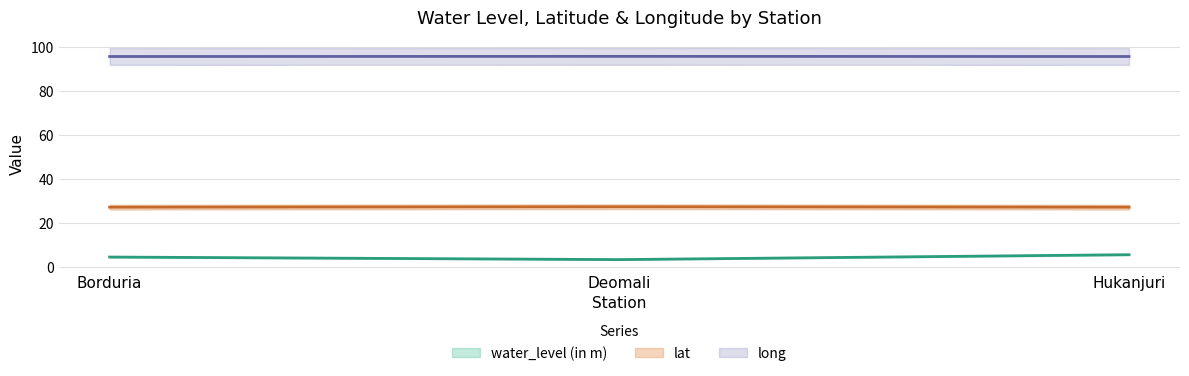

Reading left to right, extract all data points from this chart.

water_level (in m): 4.3	3.2	5.4
lat: 27.0	27.2	27.0
long: 95.5	95.5	95.5